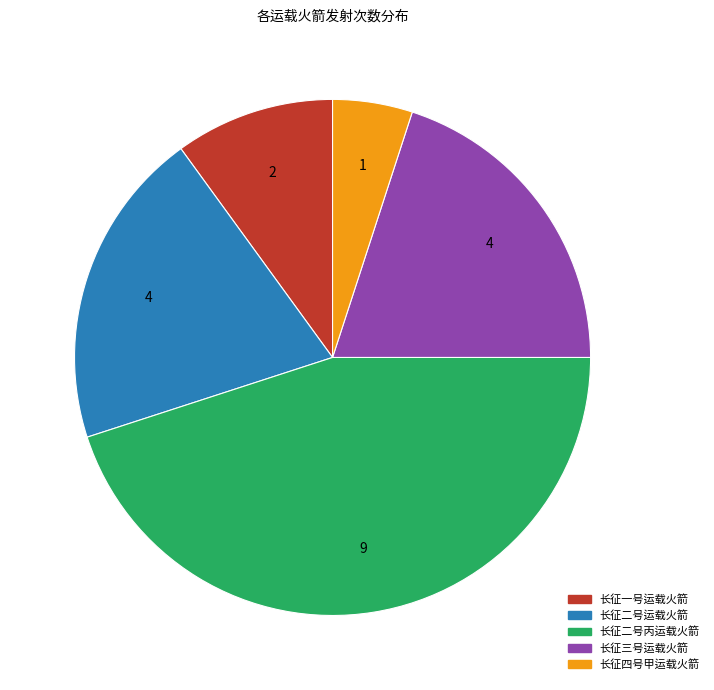

How many slices are in this pie chart?

5